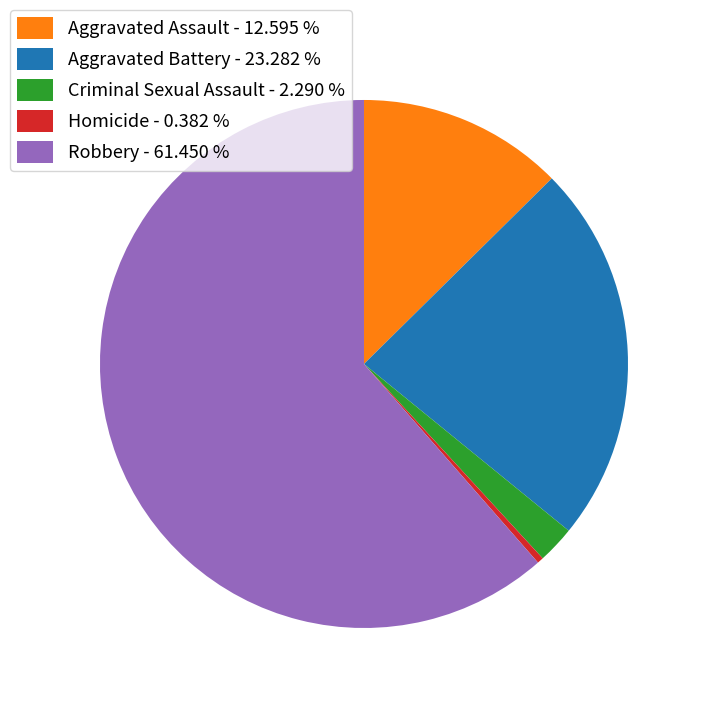

Which has a higher value, Aggravated Assault or Robbery?

Robbery